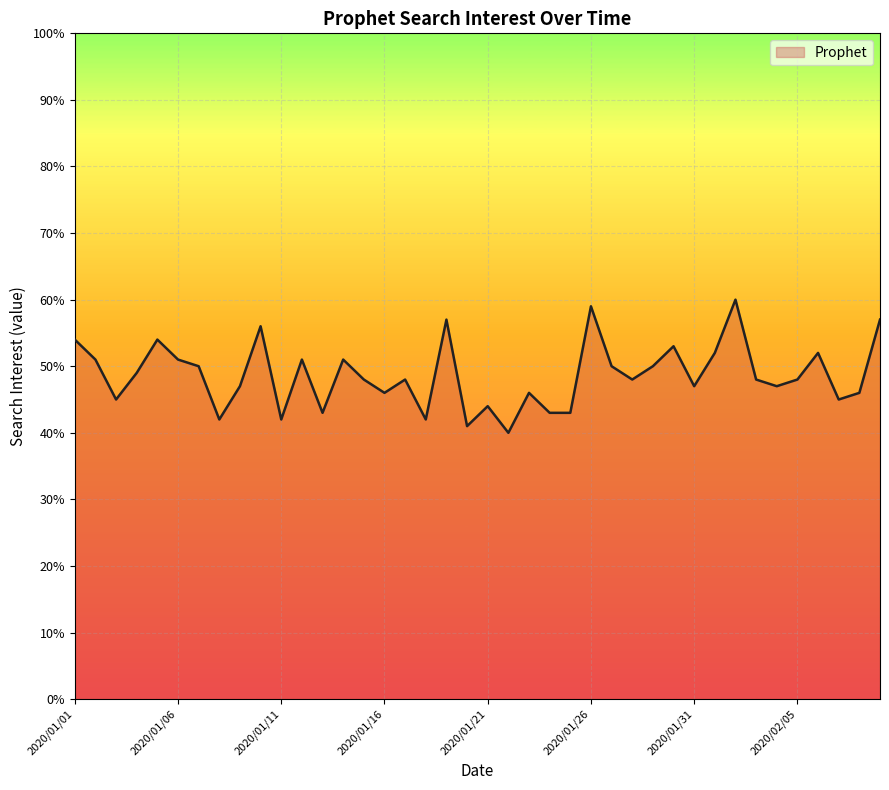

What is the greatest value displayed?

60